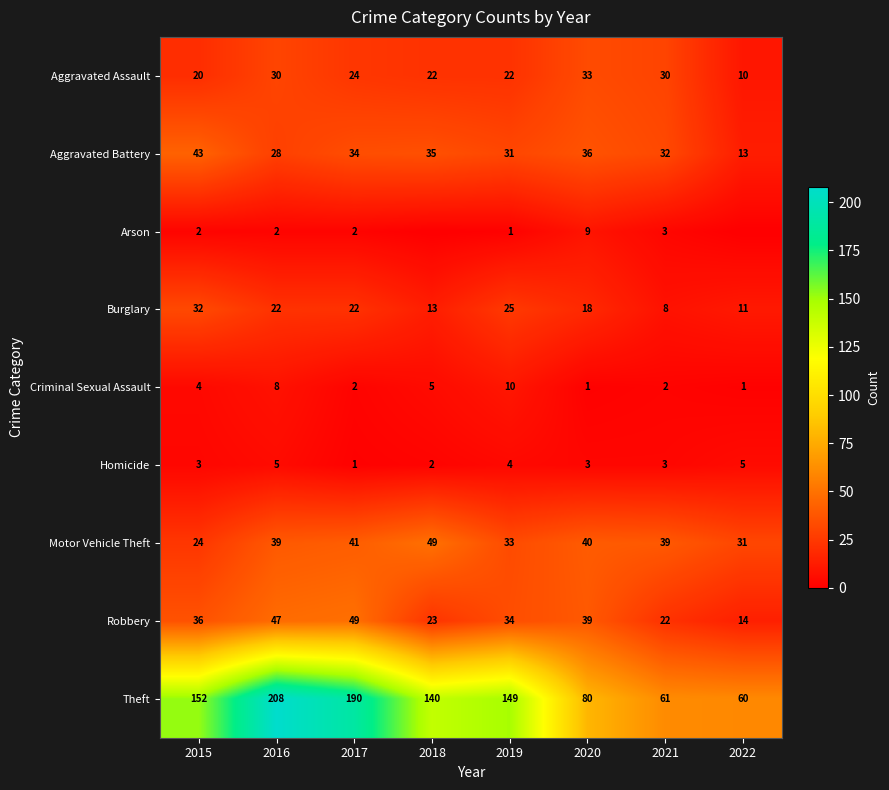

What is the sum of all Motor Vehicle Theft values?

296